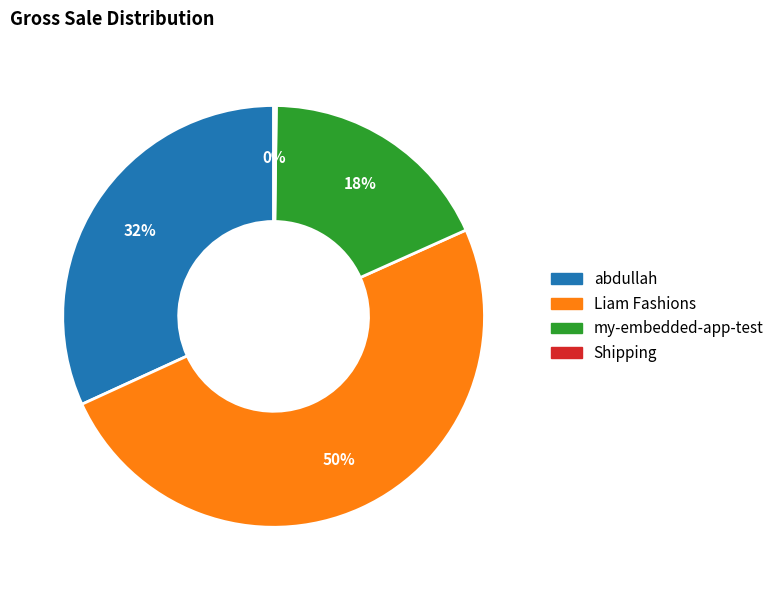

What percentage is the Liam Fashions slice, to the nearest percent?

50%